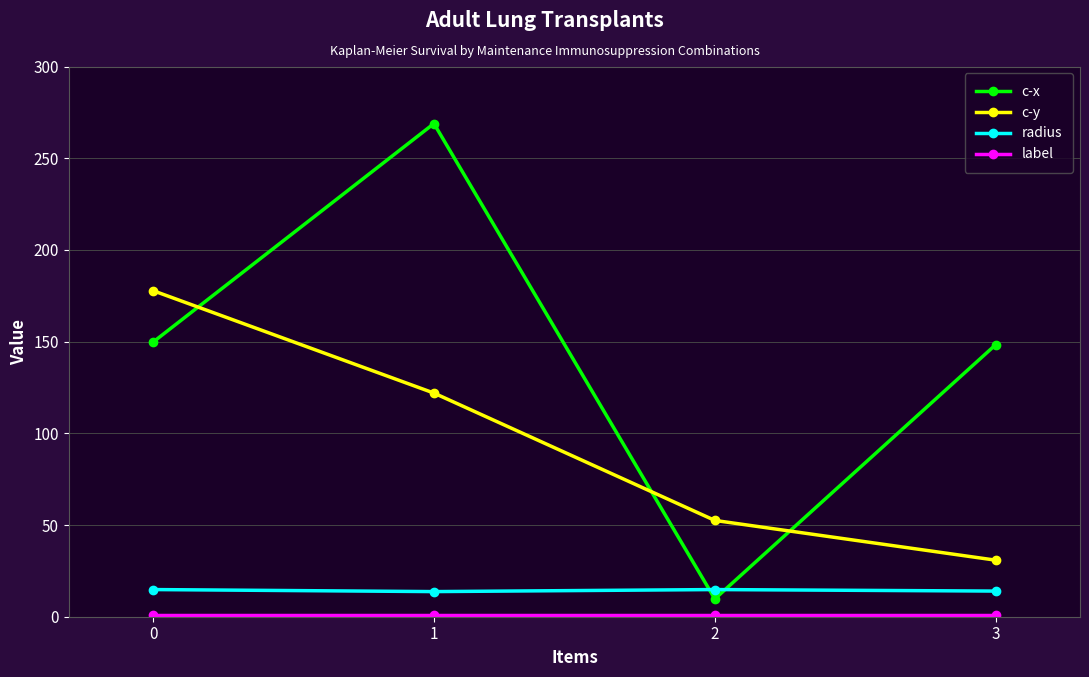

What is the average value of the c-x series?

144.2